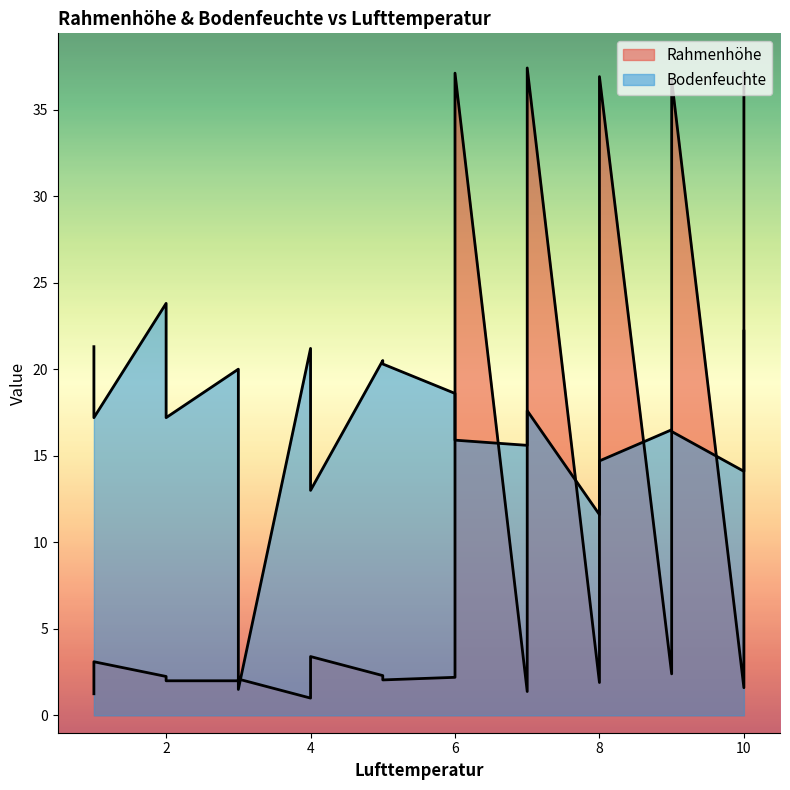

What is the difference between the maximum and minimum values in the Bodenfeuchte series?

22.3